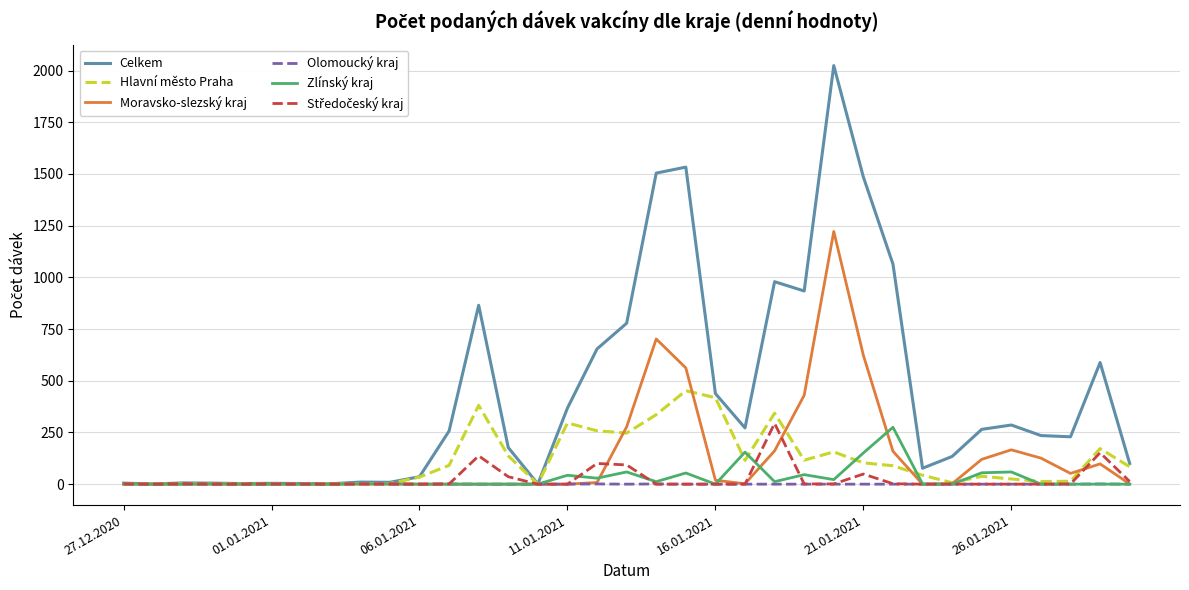

What is the sum of all Olomoucký kraj values?

8